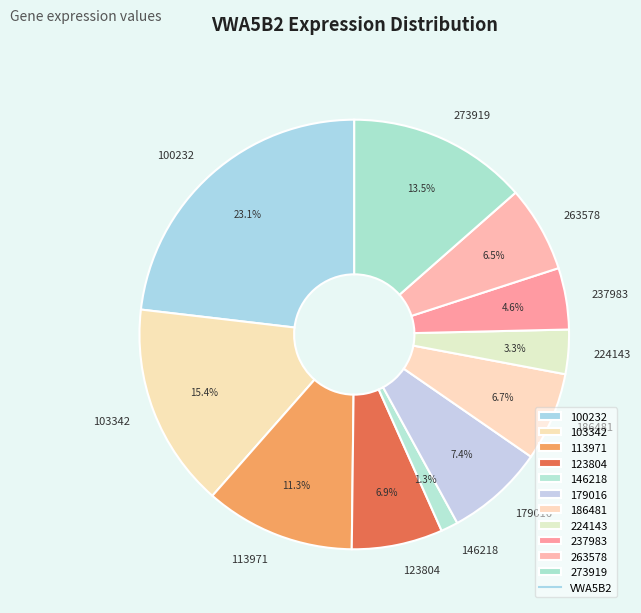

To the nearest percent, what is the difference between the largest and smallest slice percentages?

22%